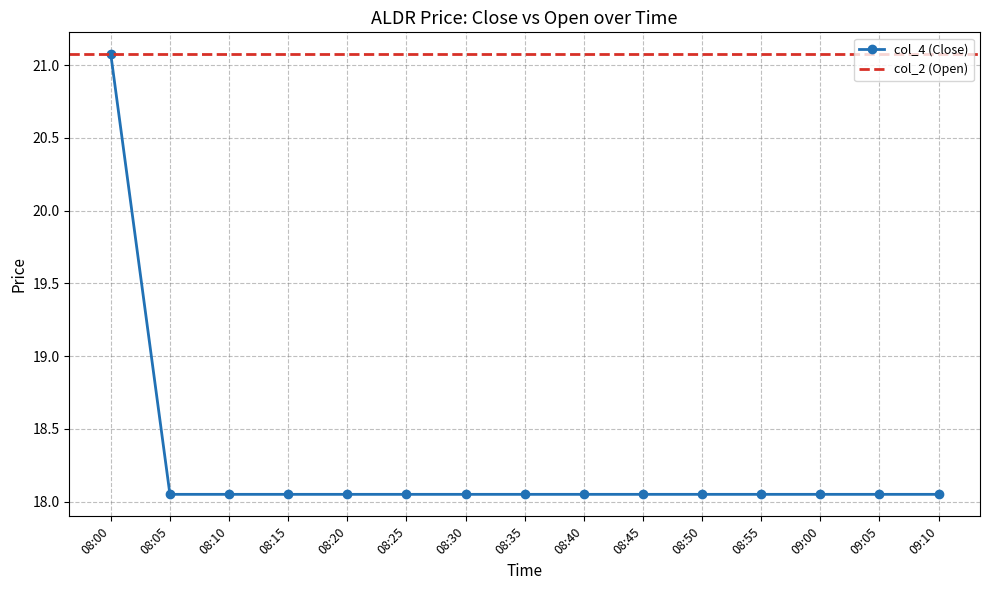

Rank the categories by value from lowest to highest.

08:05, 08:10, 08:15, 08:20, 08:25, 08:30, 08:35, 08:40, 08:45, 08:50, 08:55, 09:00, 09:05, 09:10, 08:00